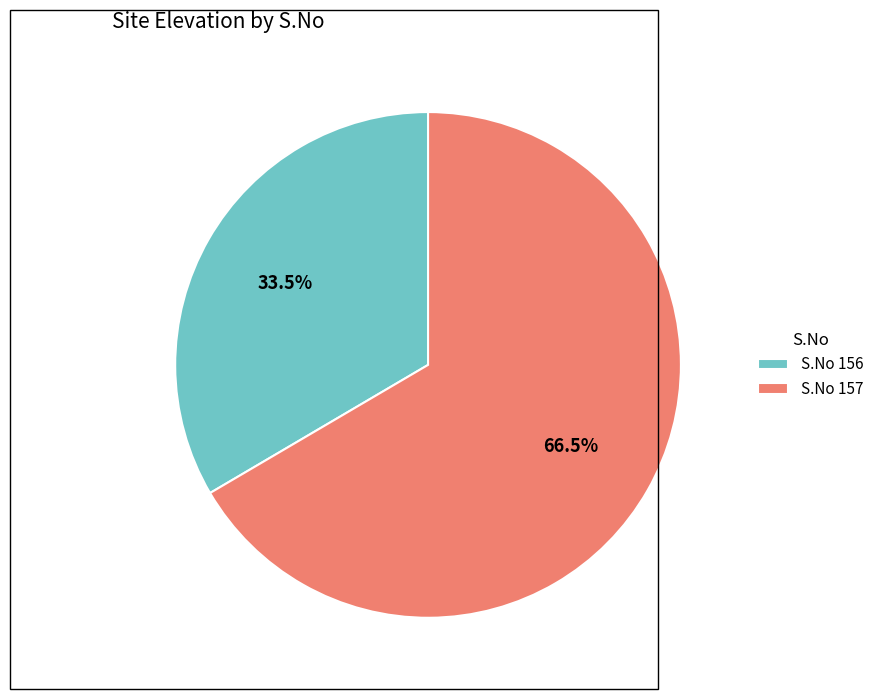

Rank the categories by value from highest to lowest.

S.No 157, S.No 156